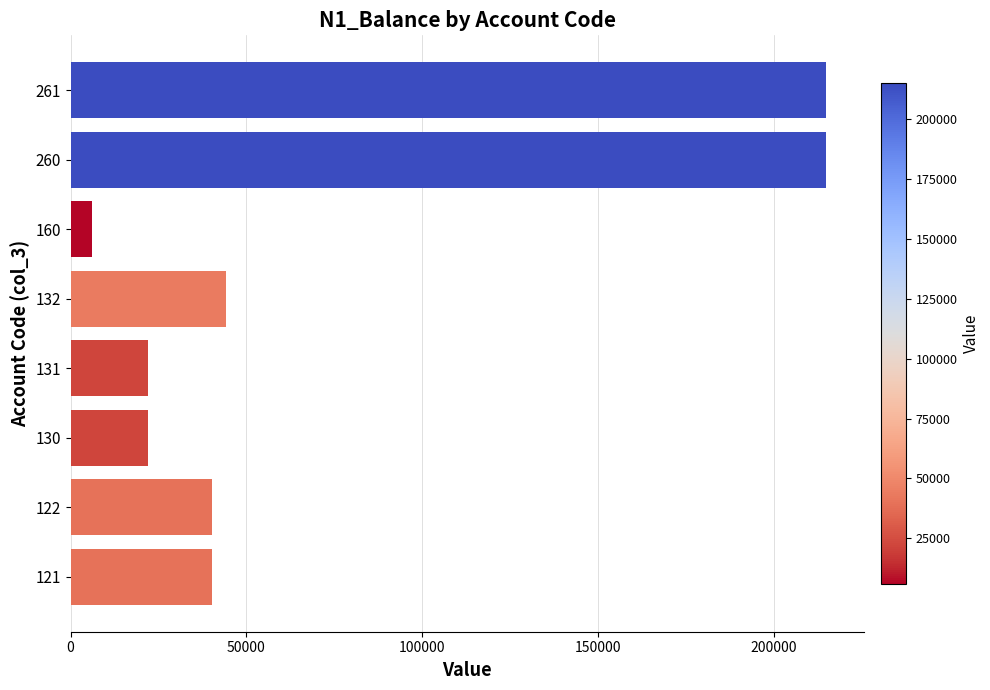

What is the average value?

75585.6